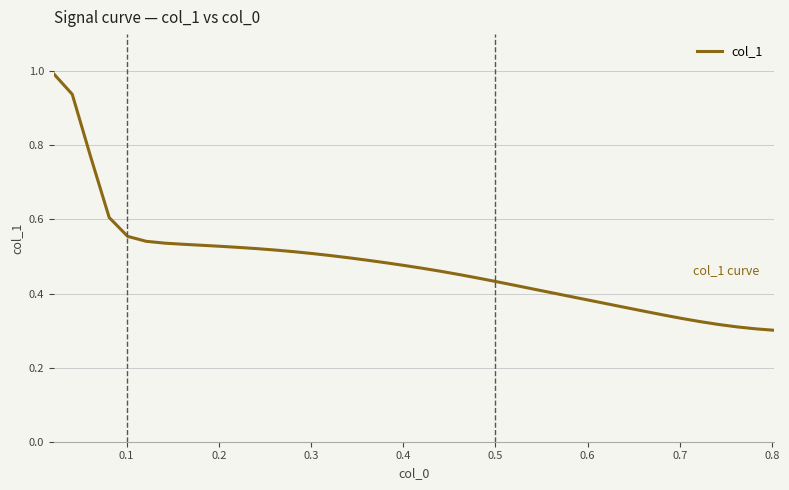

What is the difference between the maximum and minimum values?

0.7